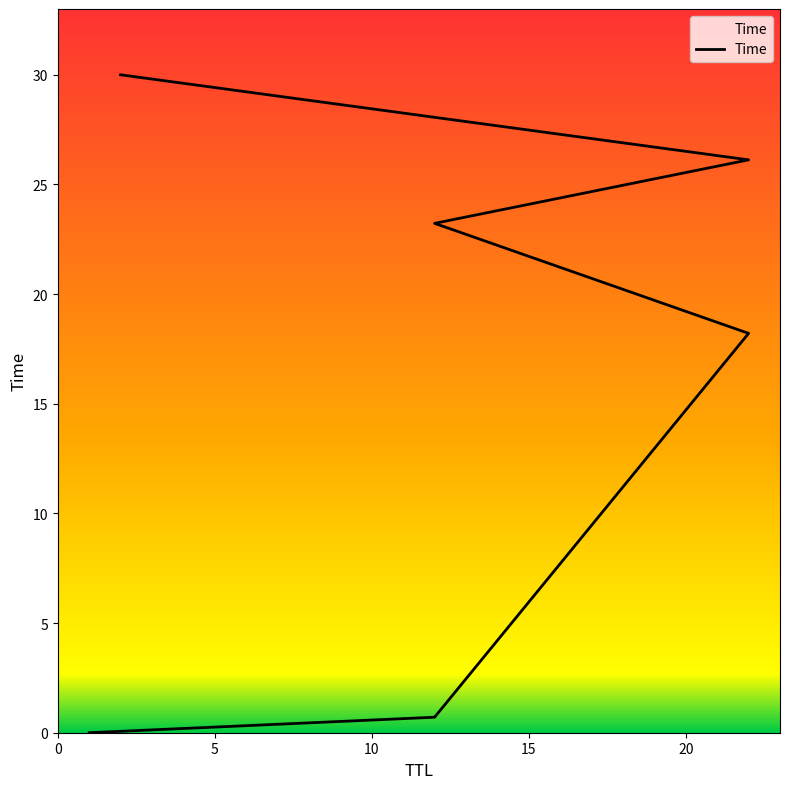

At which category does the chart reach its peak across all series?

2